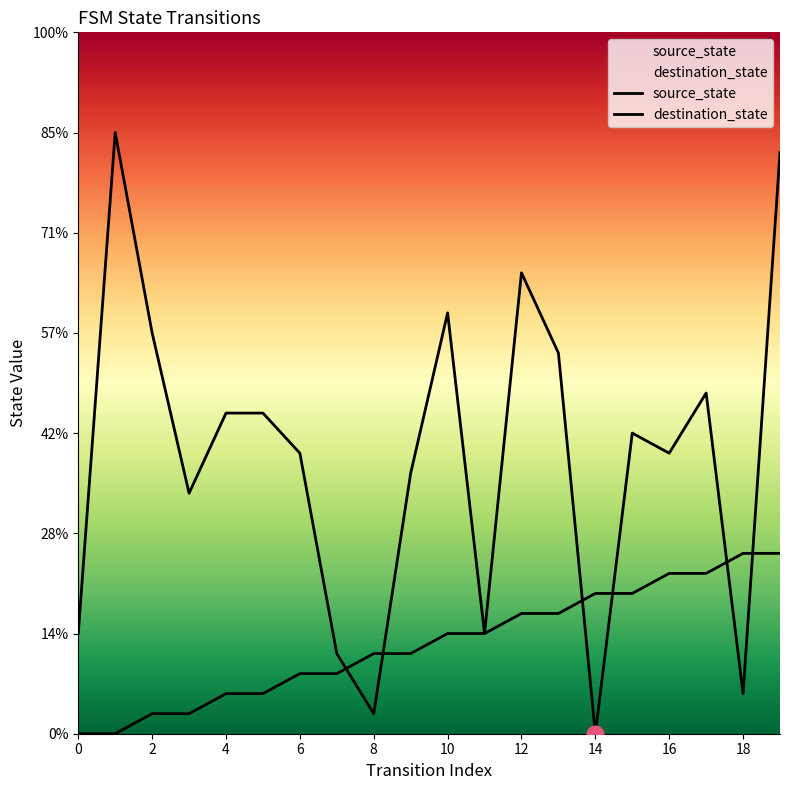

How many values in the source_state series exceed 5?

8